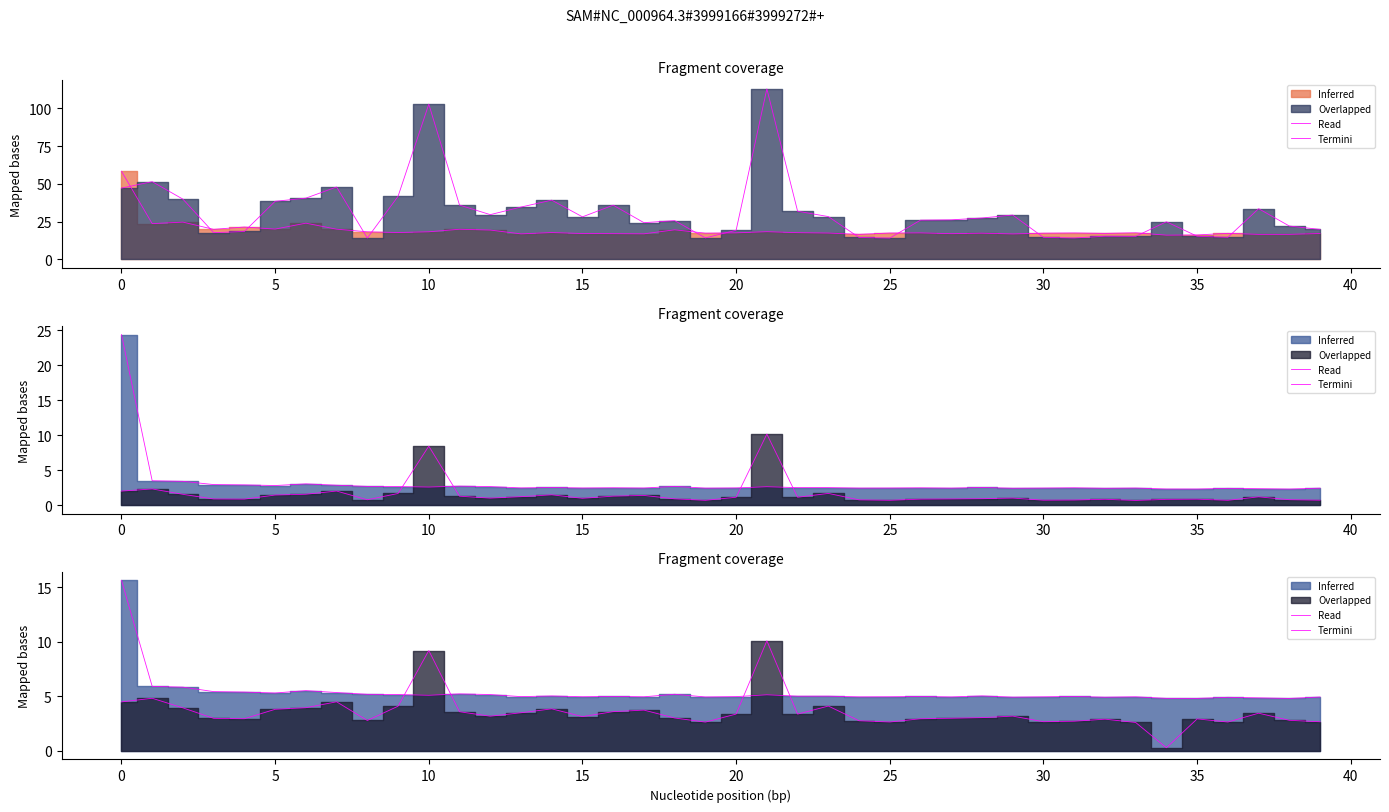

What is the difference between the maximum and minimum values in the val_loss termini series?

98.7